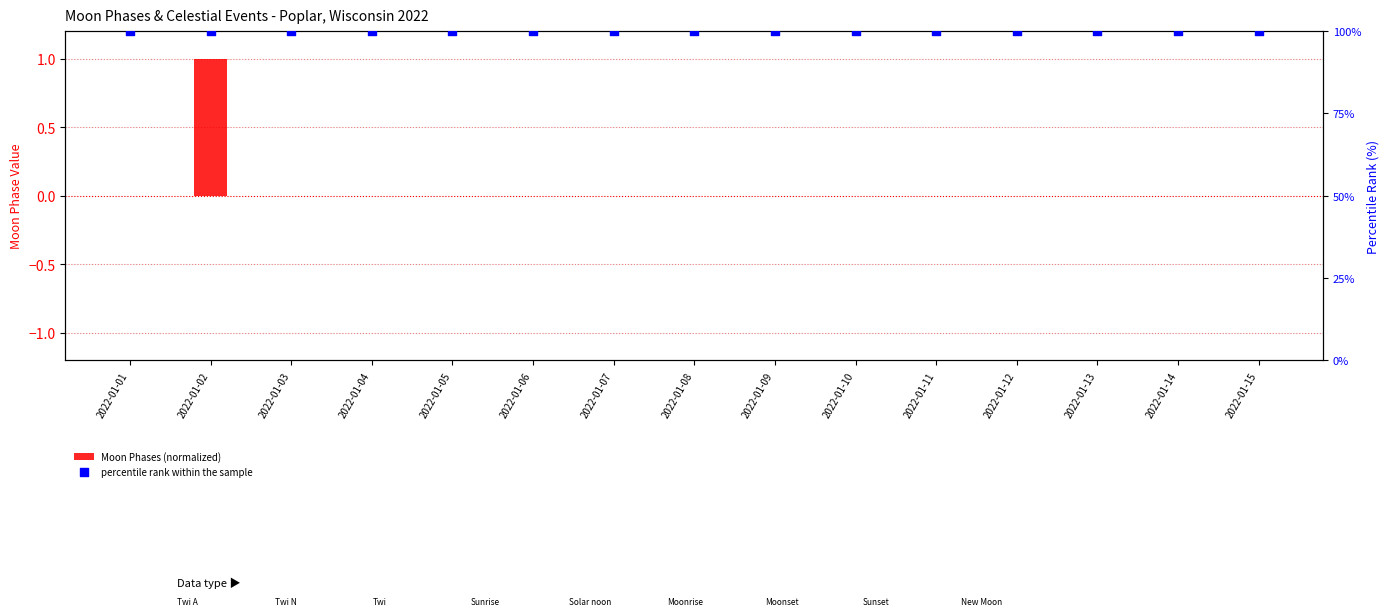

Which series has the largest total across all categories?

percentile rank within the sample